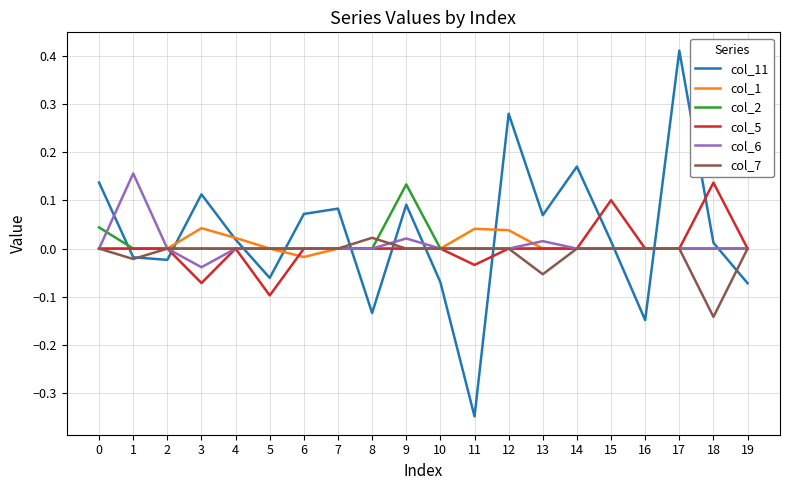

Which series has the largest range (max minus min)?

col_11